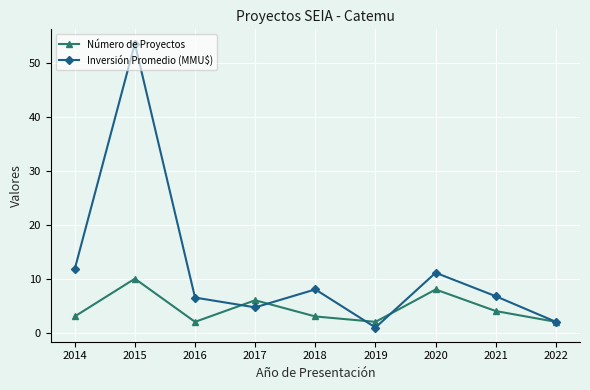

What is the value of the Inversión Promedio (MMU$) point at the 5th from the left?

8.0